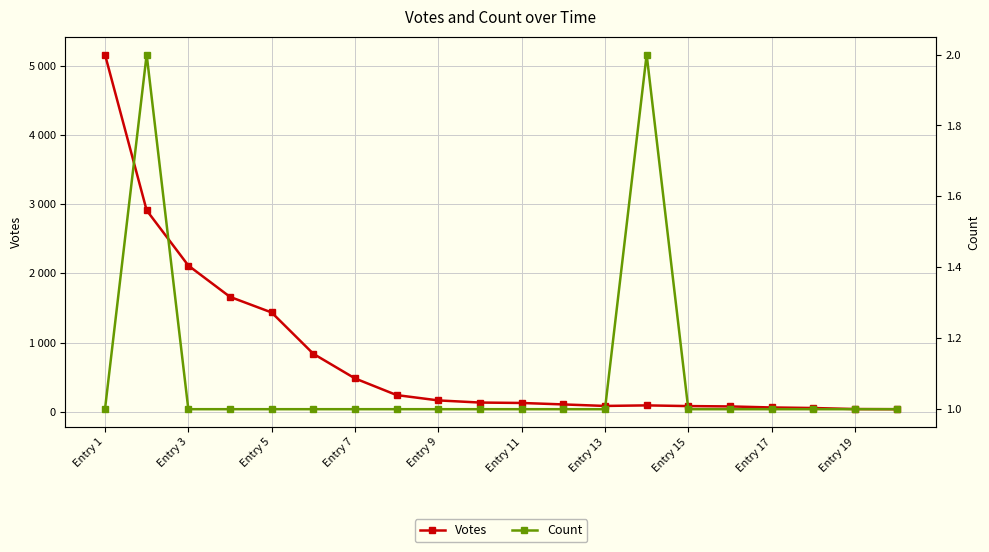

At Entry 15, list the series in order from smallest to largest.

Count, Votes